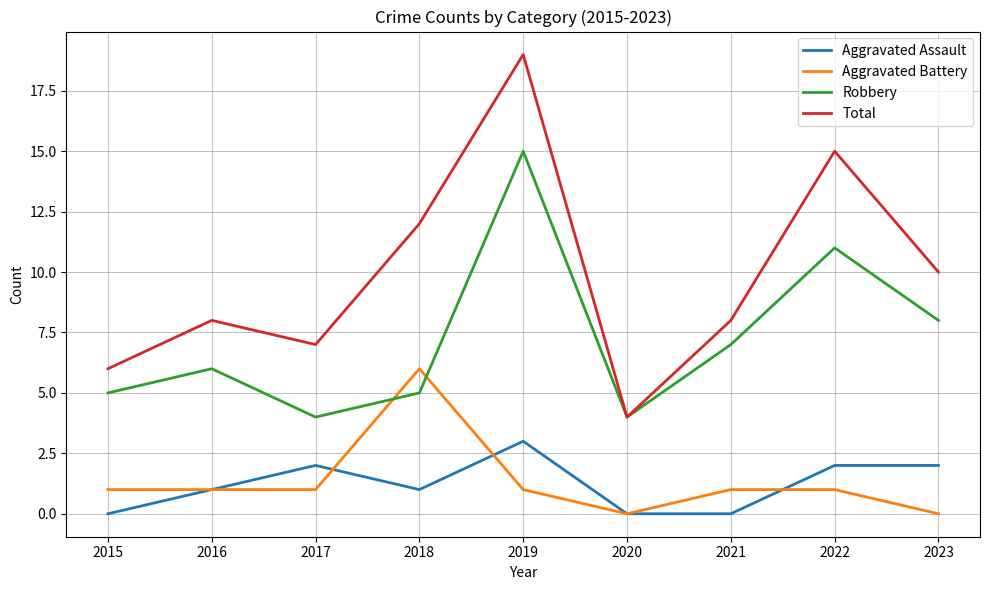

What is the highest value of the Robbery series?

15